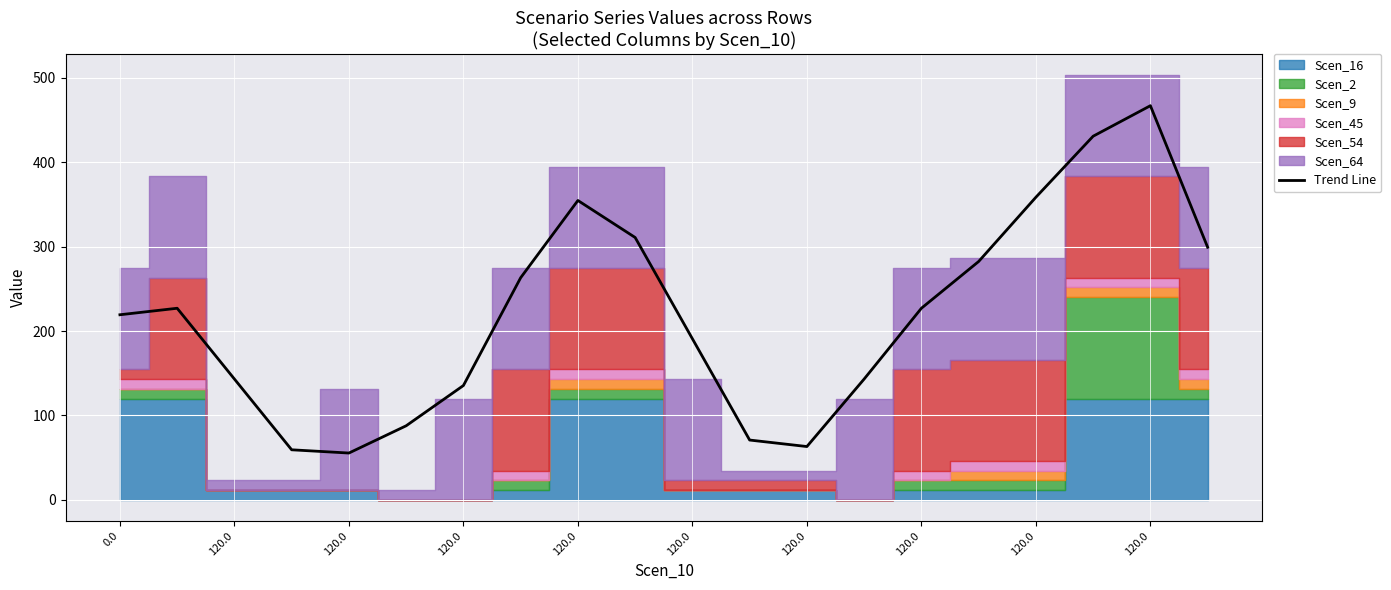

What is the difference between the maximum and minimum values?

411.5